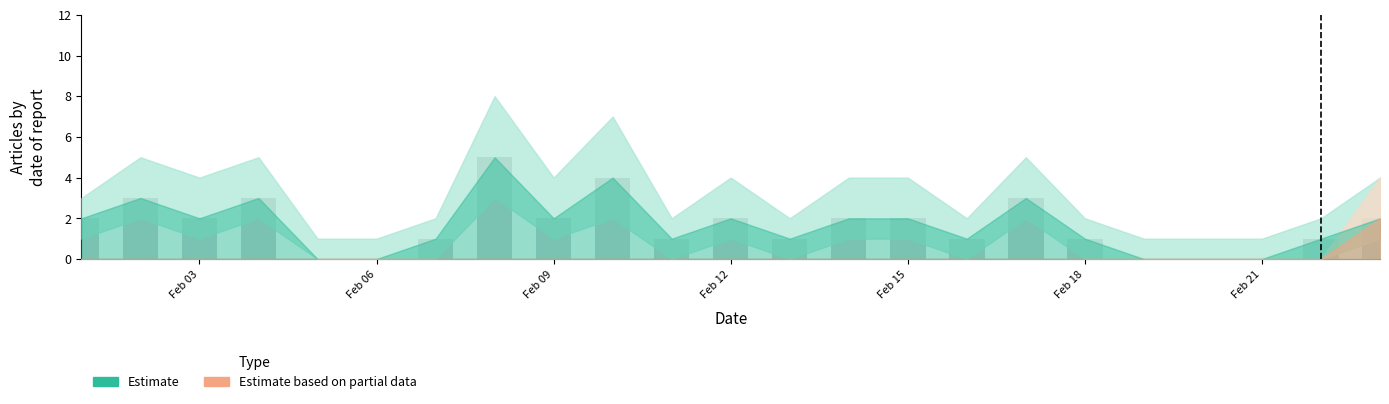

What is the maximum value shown in the chart?

5